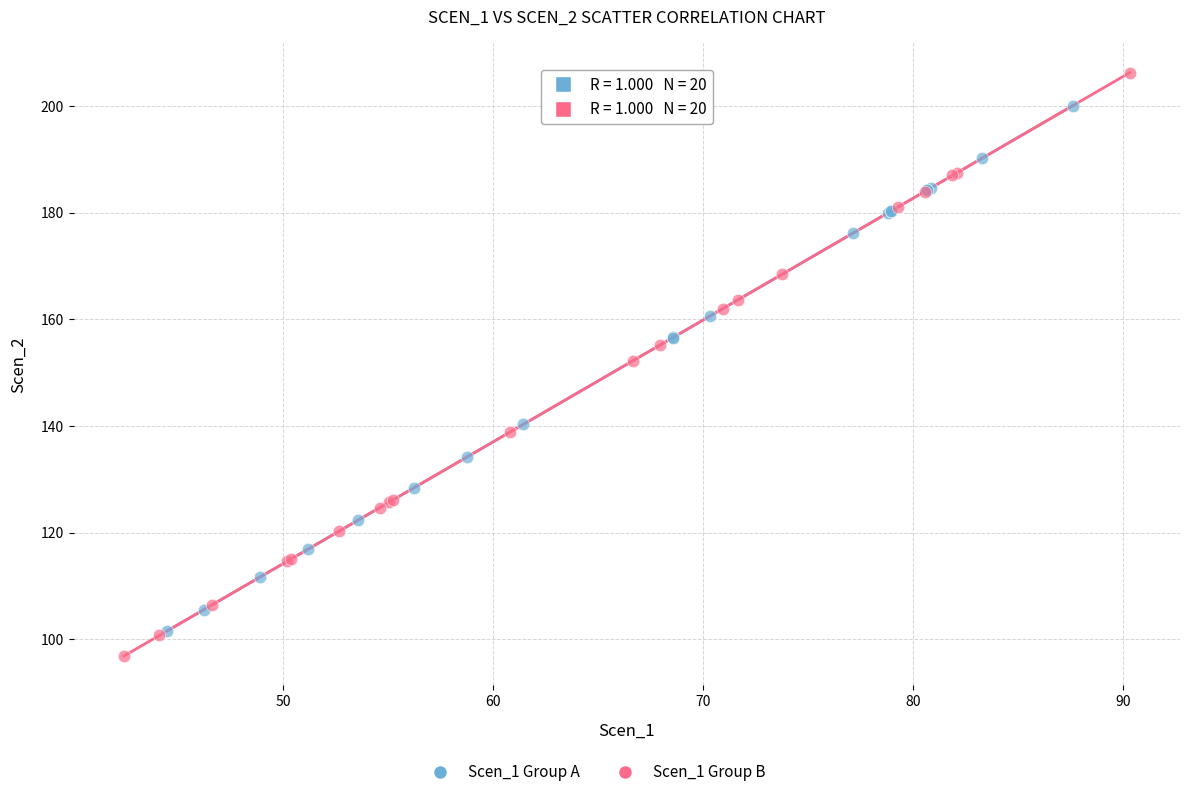

Which series contains the highest Y value?

Scen_1 Group B